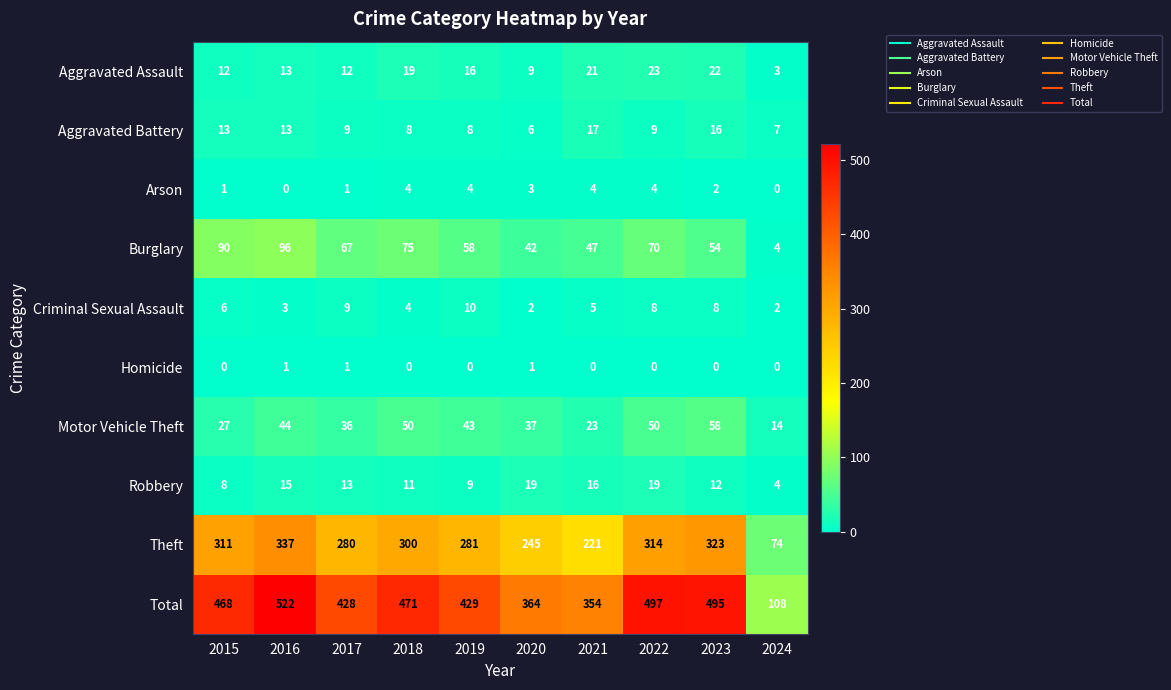

What is the spread (max minus min) of values at 2019?

429